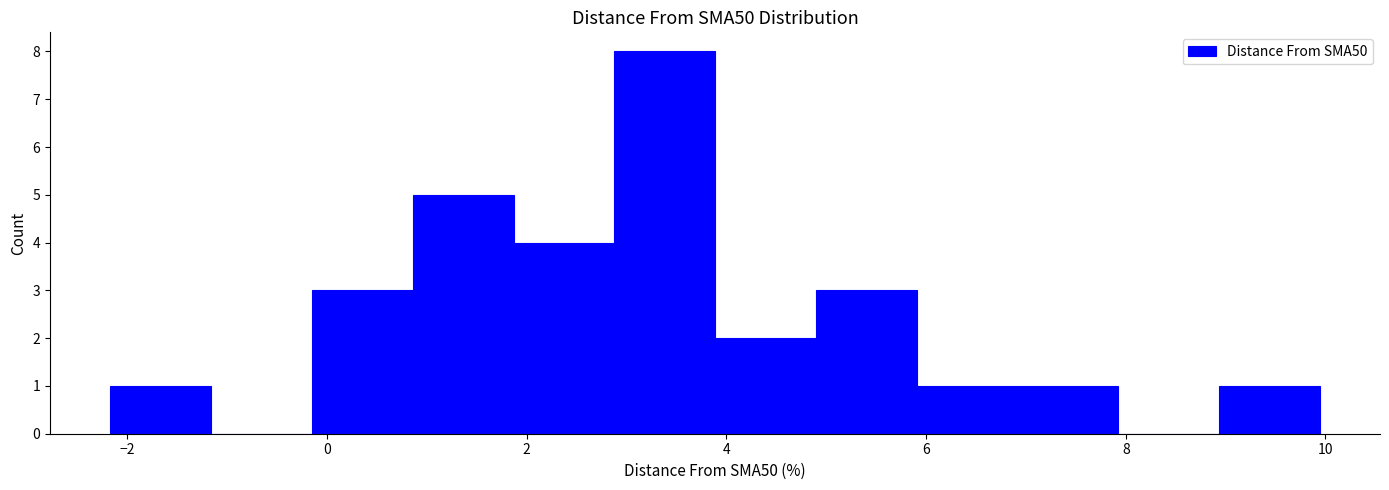

Reading left to right, transcribe this chart: for each bar, give the range it covers on the x-axis and its height. Neither the bar edges nor the heights are printed on the chart, so give them approximately, as read against the axes.

-2.2 to -1.2: 1
-1.2 to -0.2: 0
-0.2 to 0.8: 3
0.8 to 1.8: 5
1.8 to 2.8: 4
2.8 to 3.8: 8
3.8 to 4.8: 2
4.8 to 6.0: 3
6.0 to 7.0: 1
7.0 to 8.0: 1
8.0 to 9.0: 0
9.0 to 10.0: 1